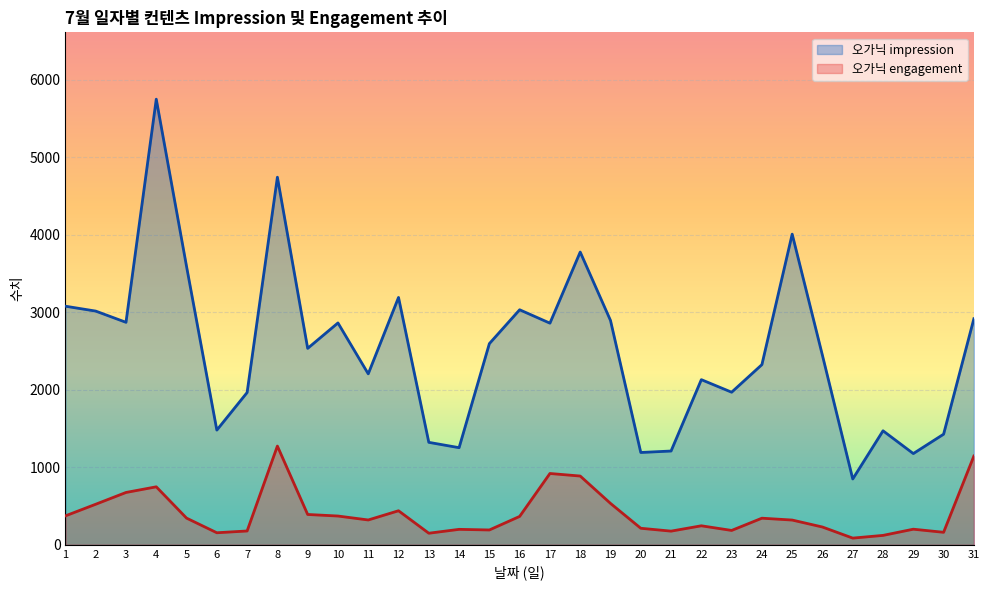

How many interior local valleys does the 오가닉 engagement series have?

8